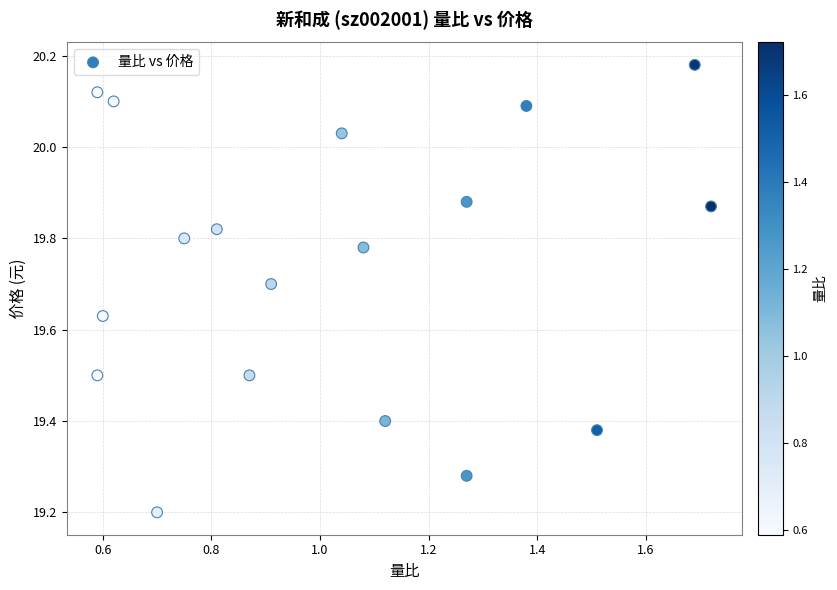

What Y value in the scatter plot is closest to 19?

19.2